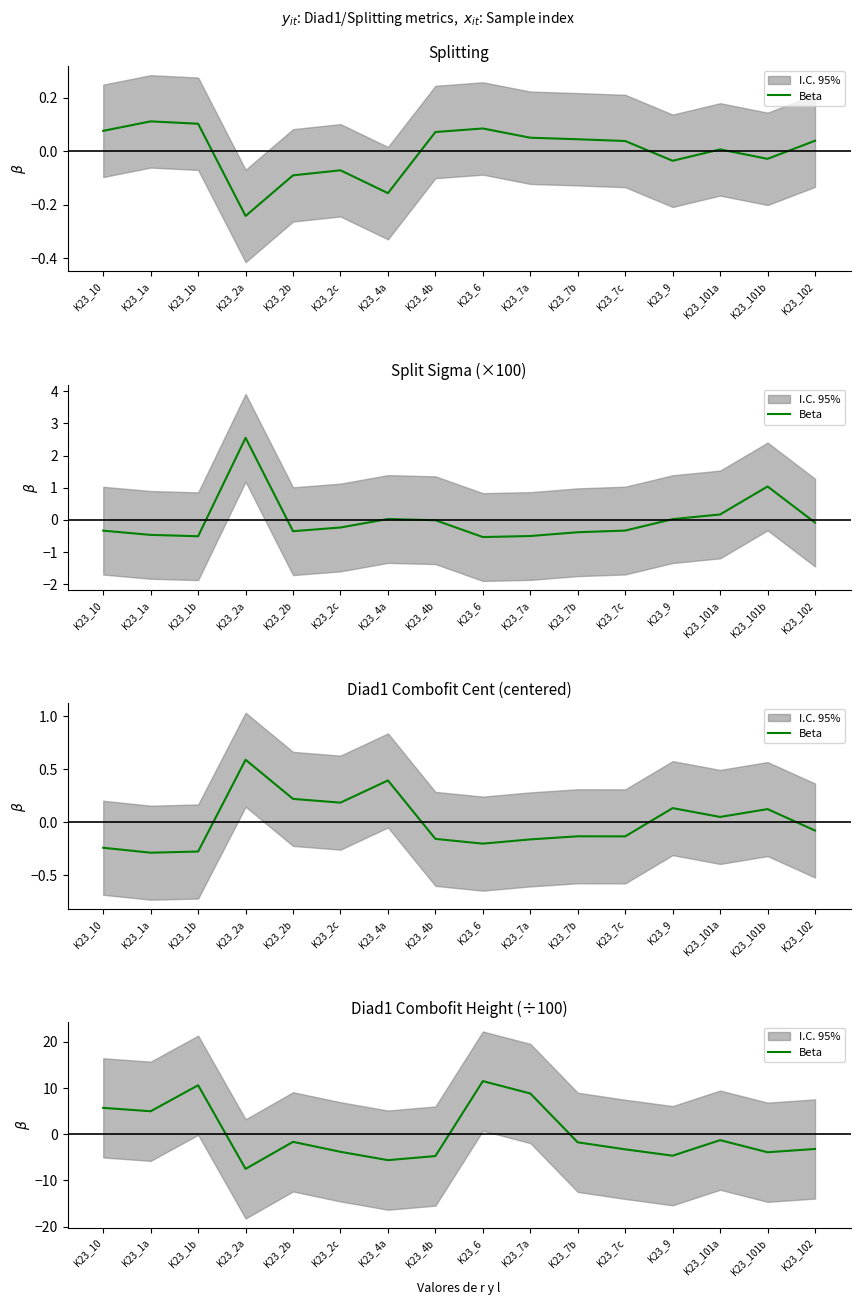

What value does the data have at K23_9?

-4.7